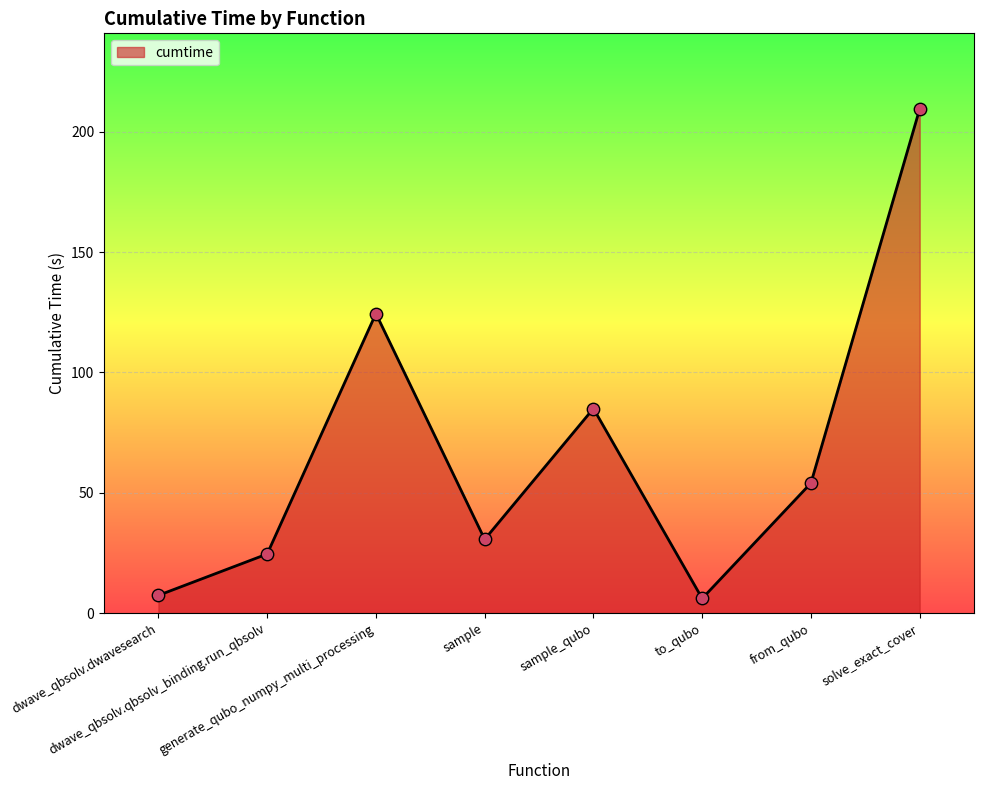

Approximately how many times larger is the value at sample_qubo compared to dwave_qbsolv.qbsolv_binding.run_qbsolv?

3.5